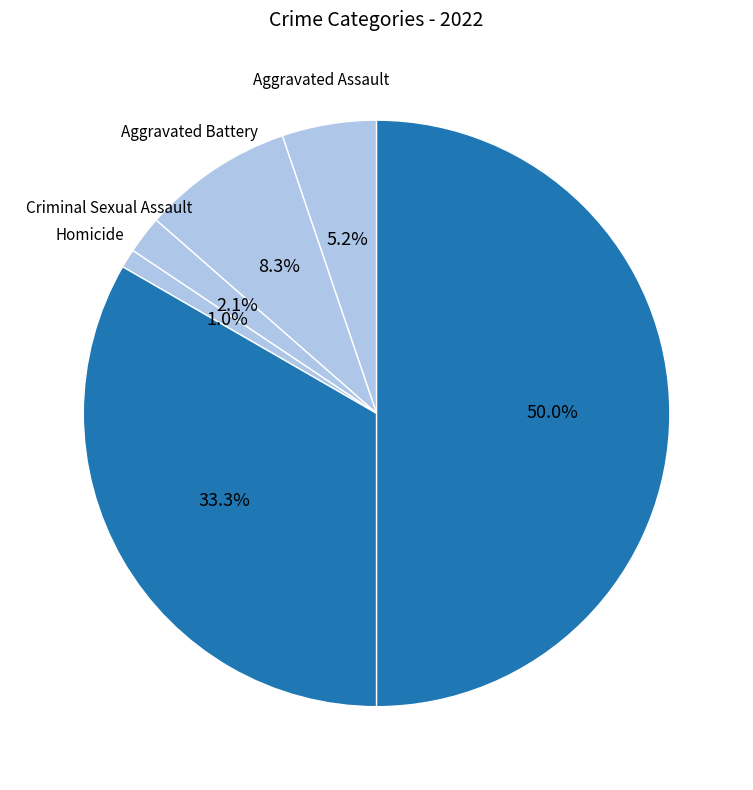

What is the largest slice in the pie chart?

Theft